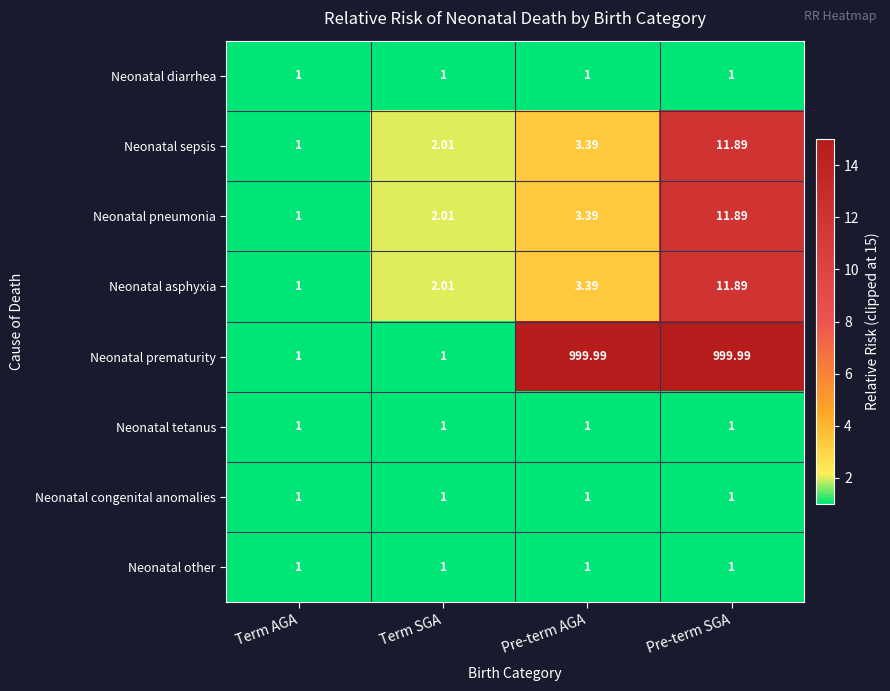

What is the smallest value displayed?

1.0